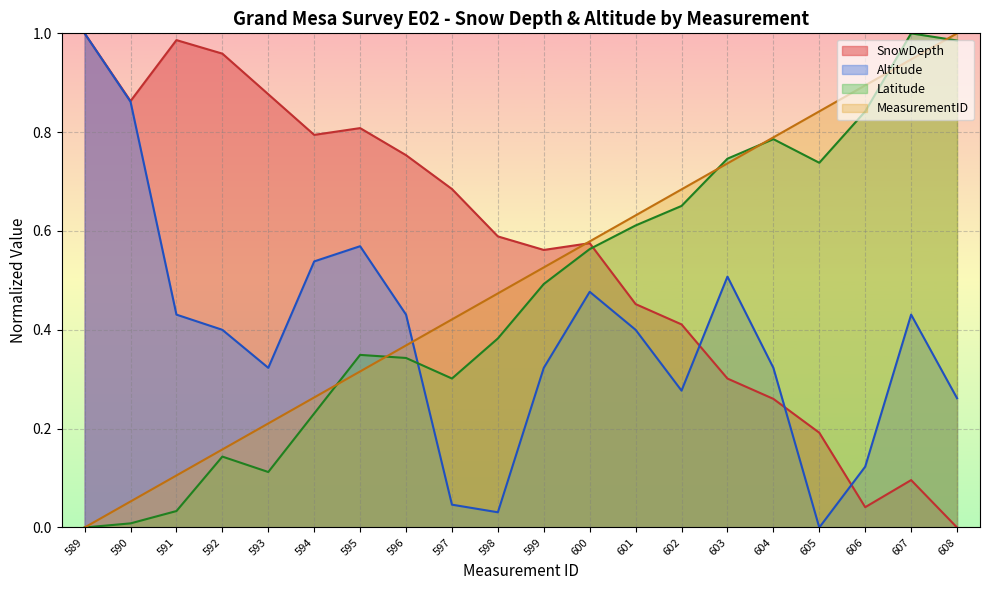

The value of SnowDepth at 603 is 0.3. True or false?

True